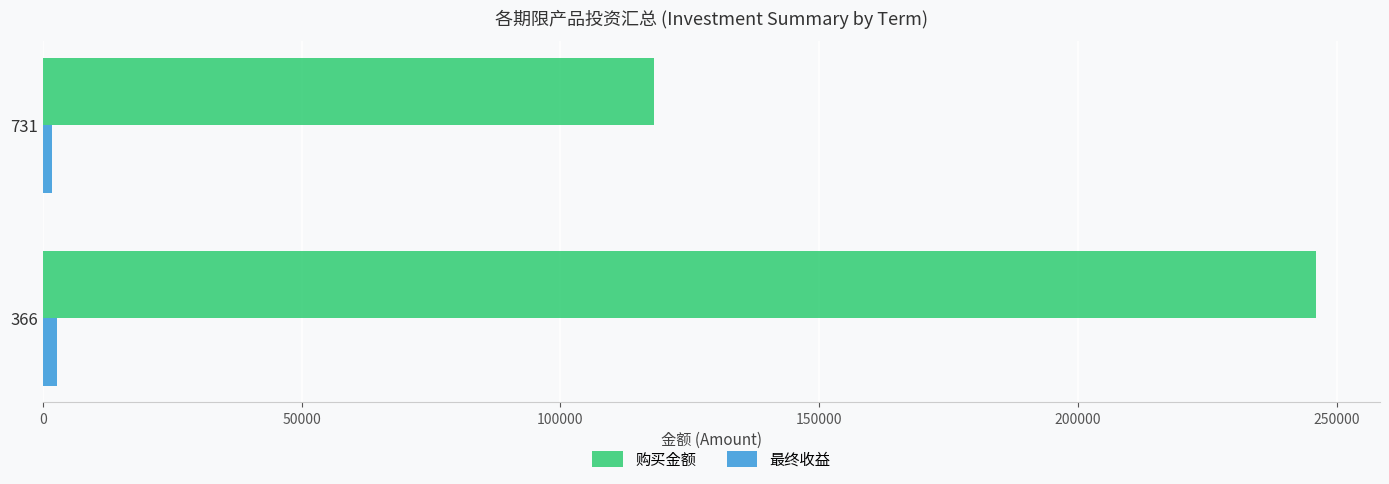

The value of 购买金额 at 731 is 27420.0. True or false?

False